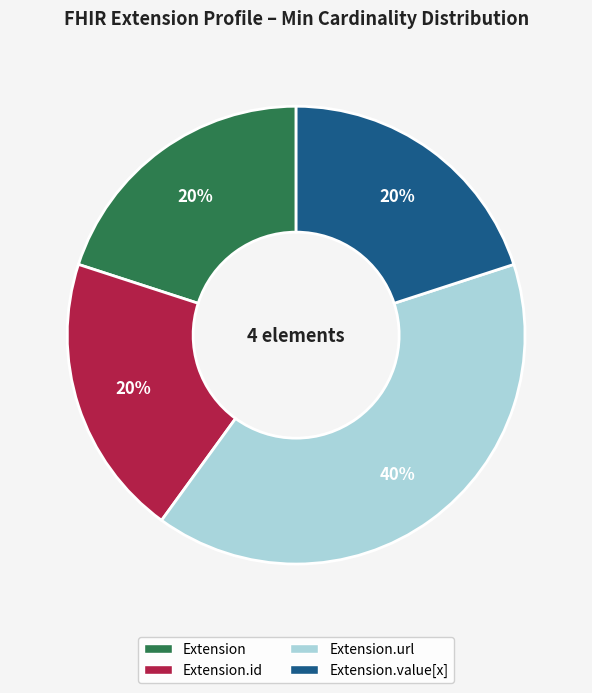

How many segments does this pie chart have?

4